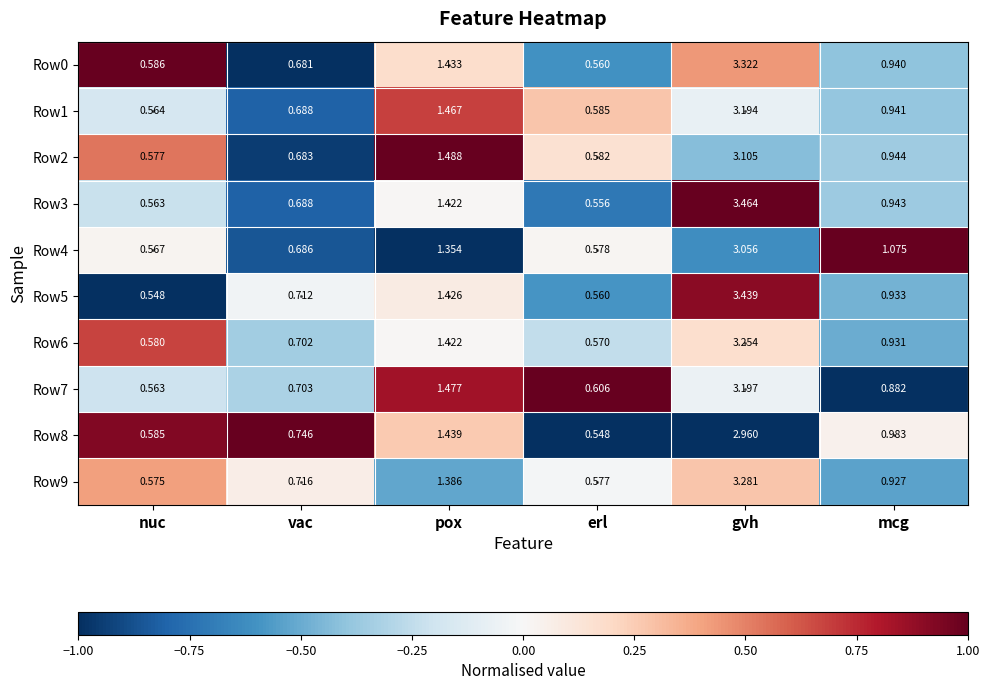

List the labels in order of Row4 value, smallest first.

nuc, erl, vac, mcg, pox, gvh